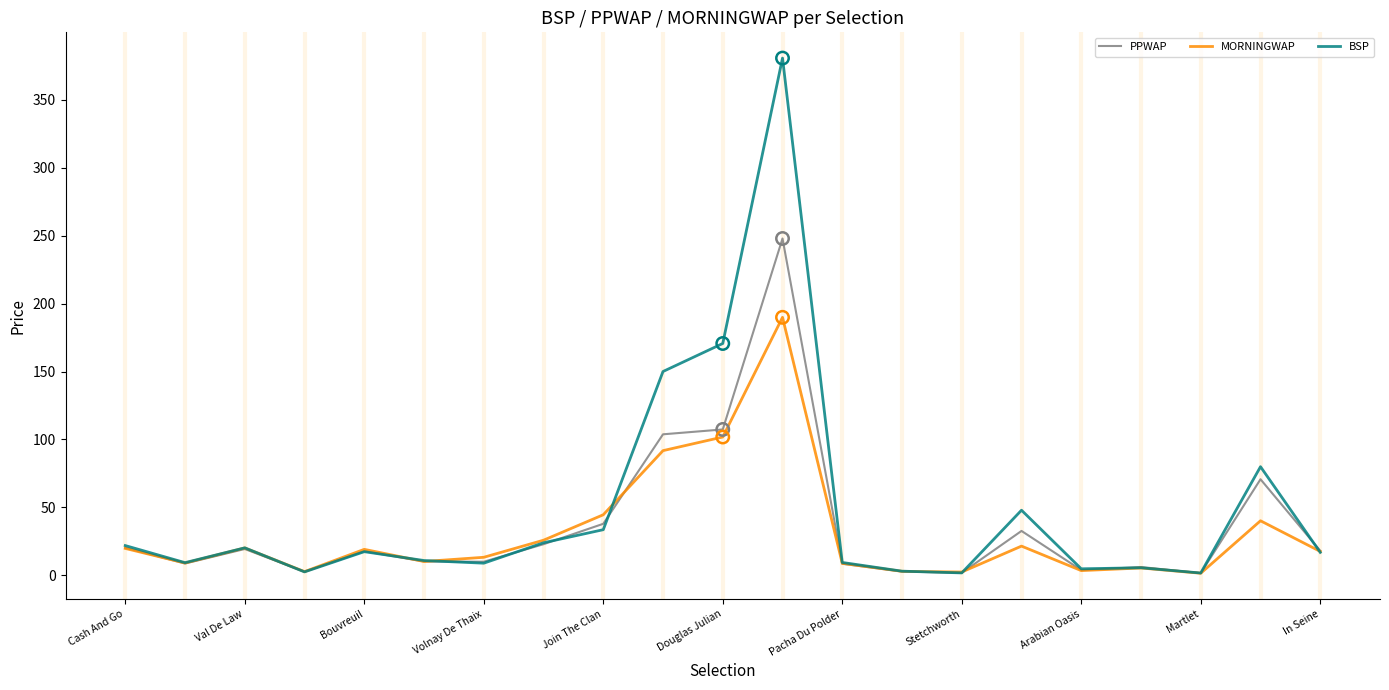

Which series has the widest spread of values?

BSP